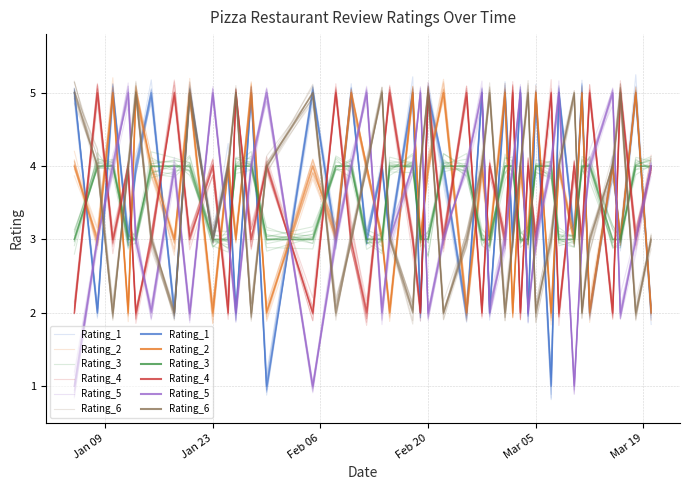

What is the sum of all Rating_2 values?

142.5